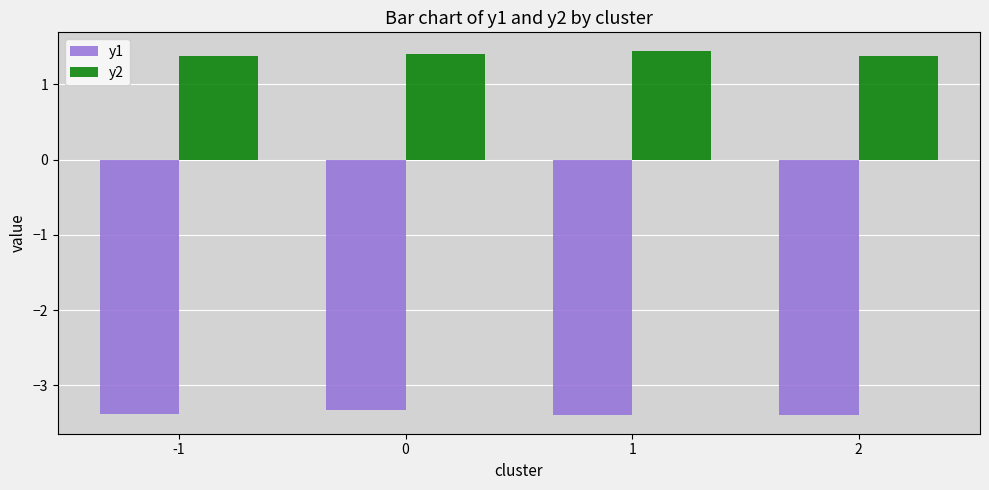

Does the chart contain any negative values?

Yes